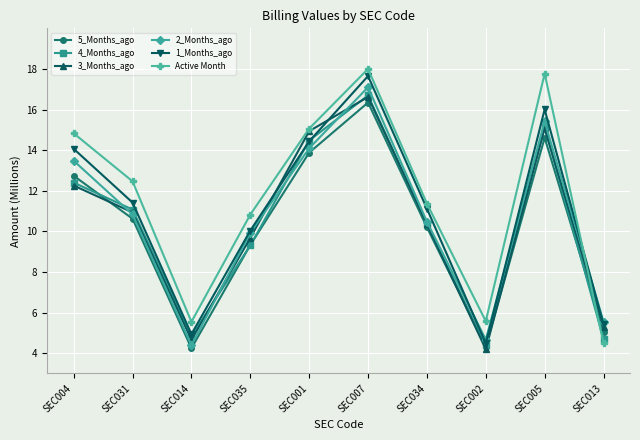

What is the label of the 3rd point from the left?

SEC014